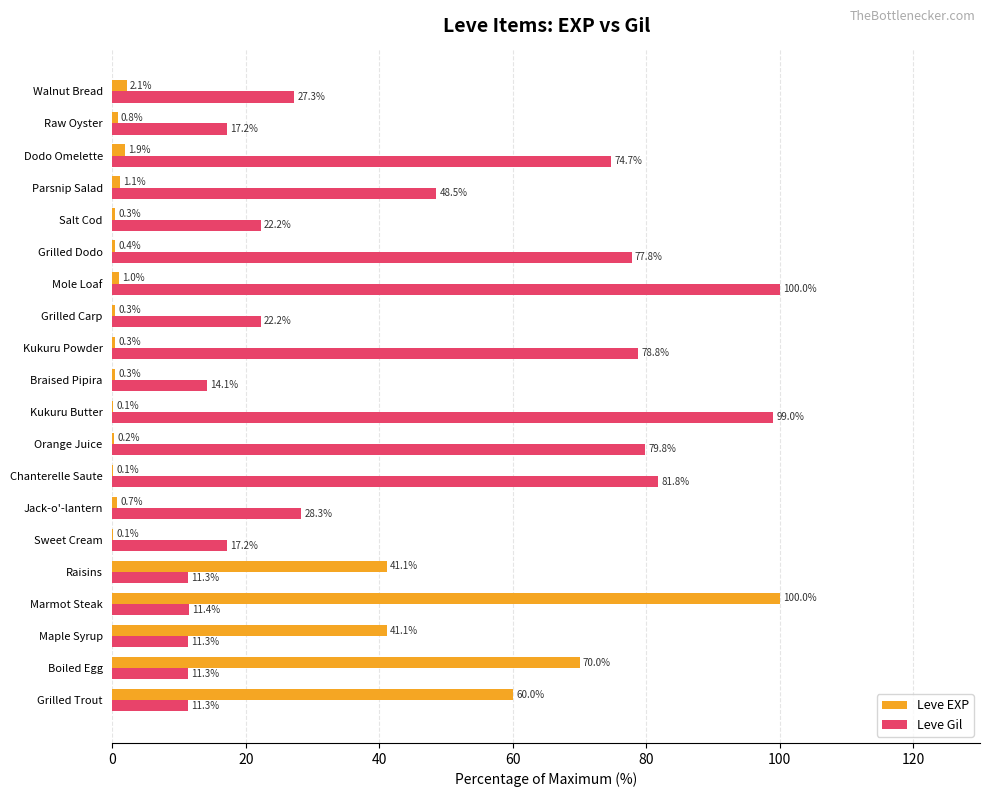

Count the number of data series in this chart.

2